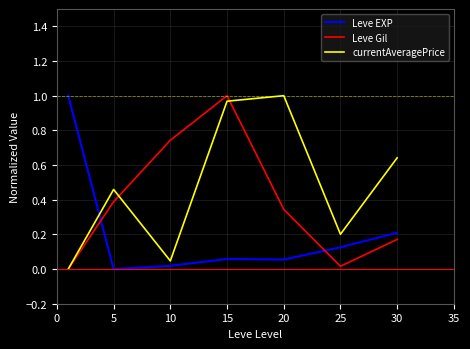

Which series has the largest total across all categories?

currentAveragePrice